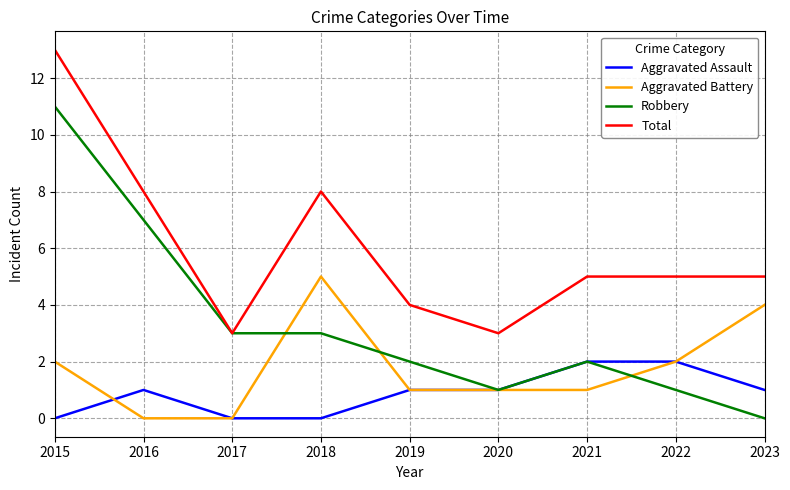

True or false: Aggravated Assault has more than 0 points higher than both neighbors.

True